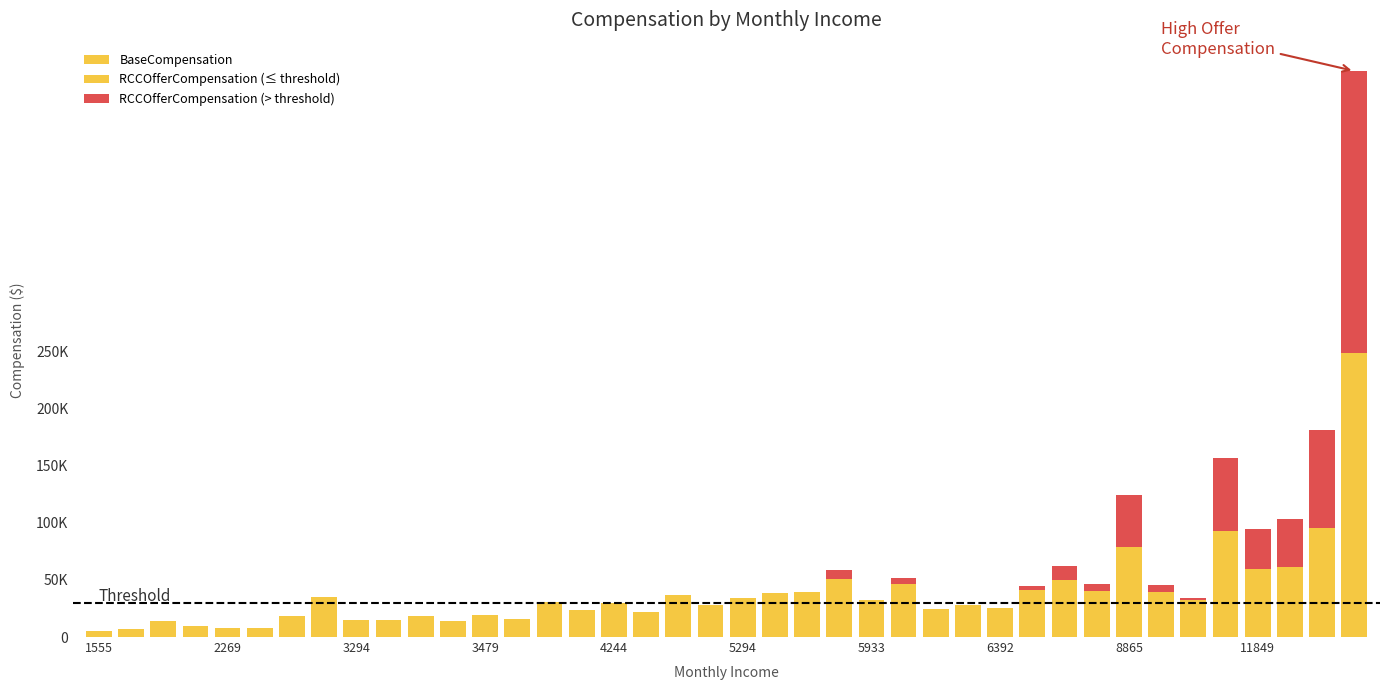

Which category has the lowest value in the BaseCompensation series?

1555